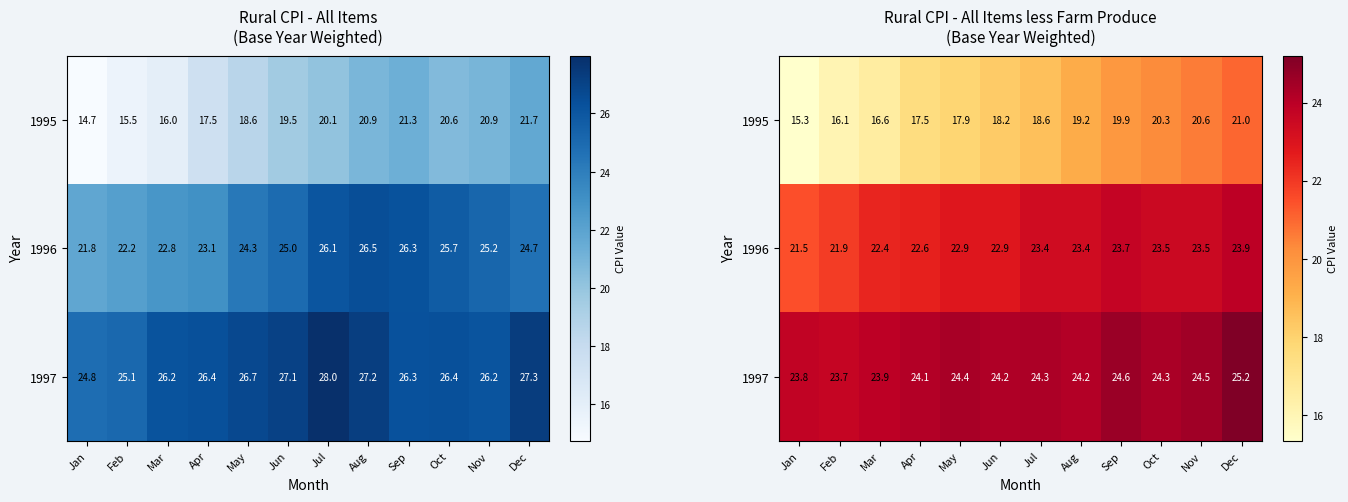

How many categories are shown in the chart?

12